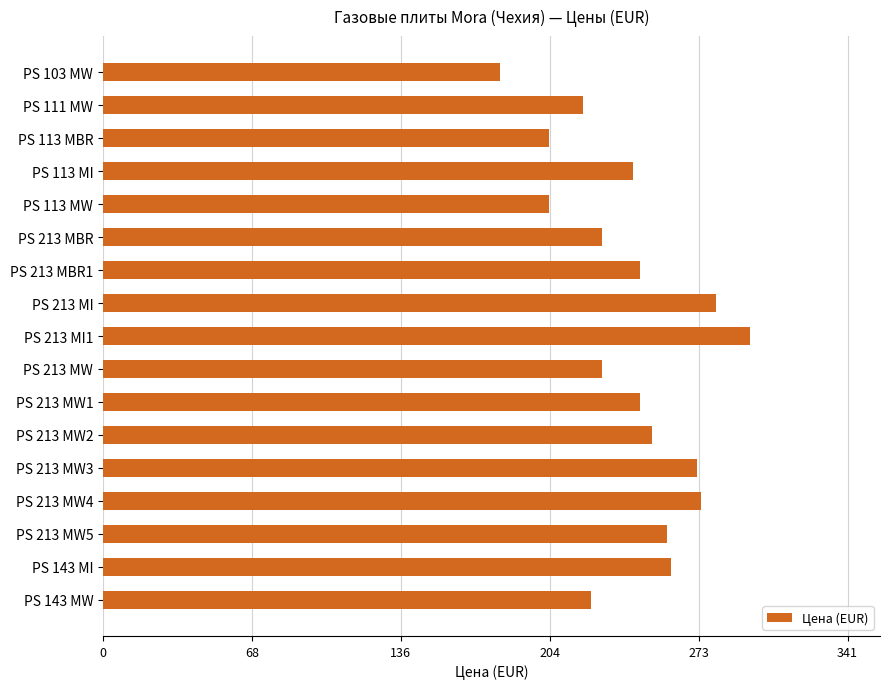

Approximately how many times larger is the value at PS 113 MW compared to PS 213 MW1?

0.8